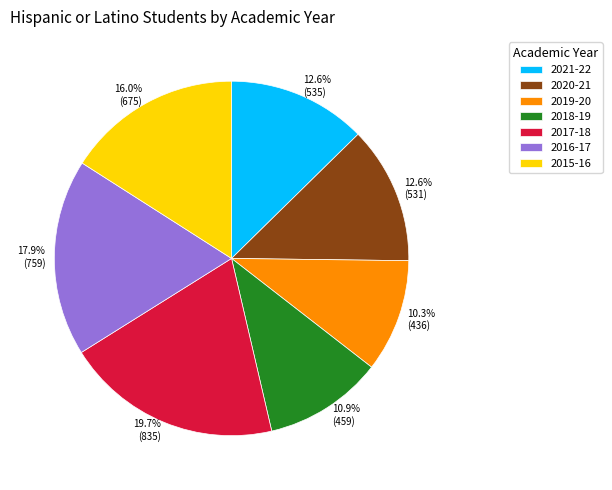

What is the largest slice in the pie chart?

2017-18